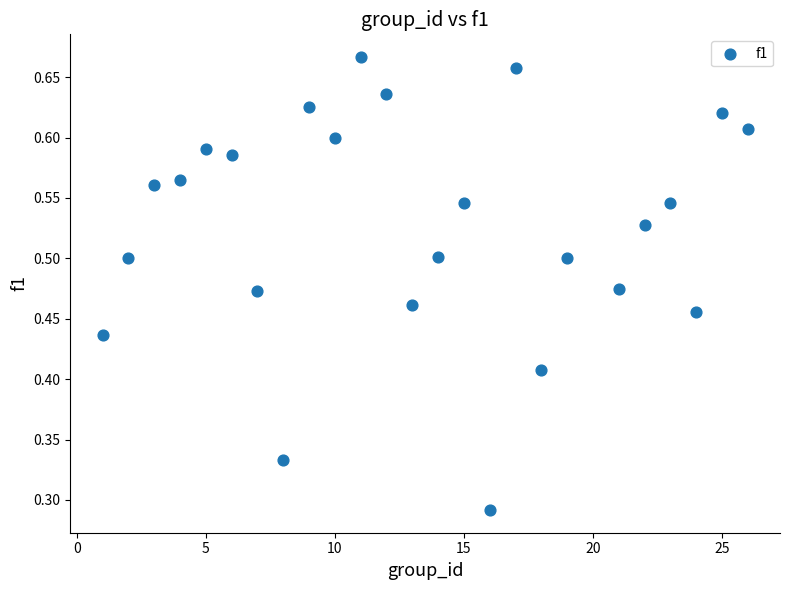

What is the range of X values (max minus min)?

25.0